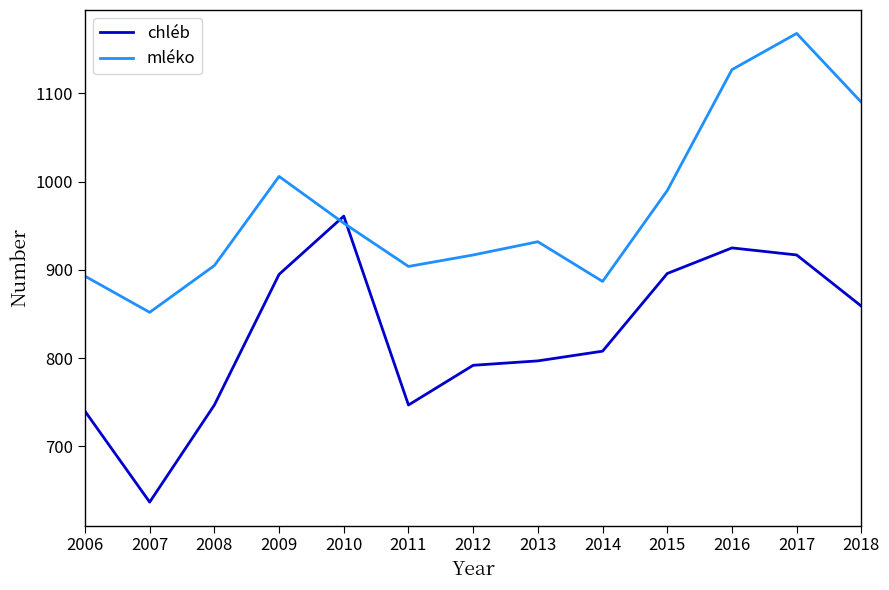

Which category has the lowest value in the mléko series?

2007